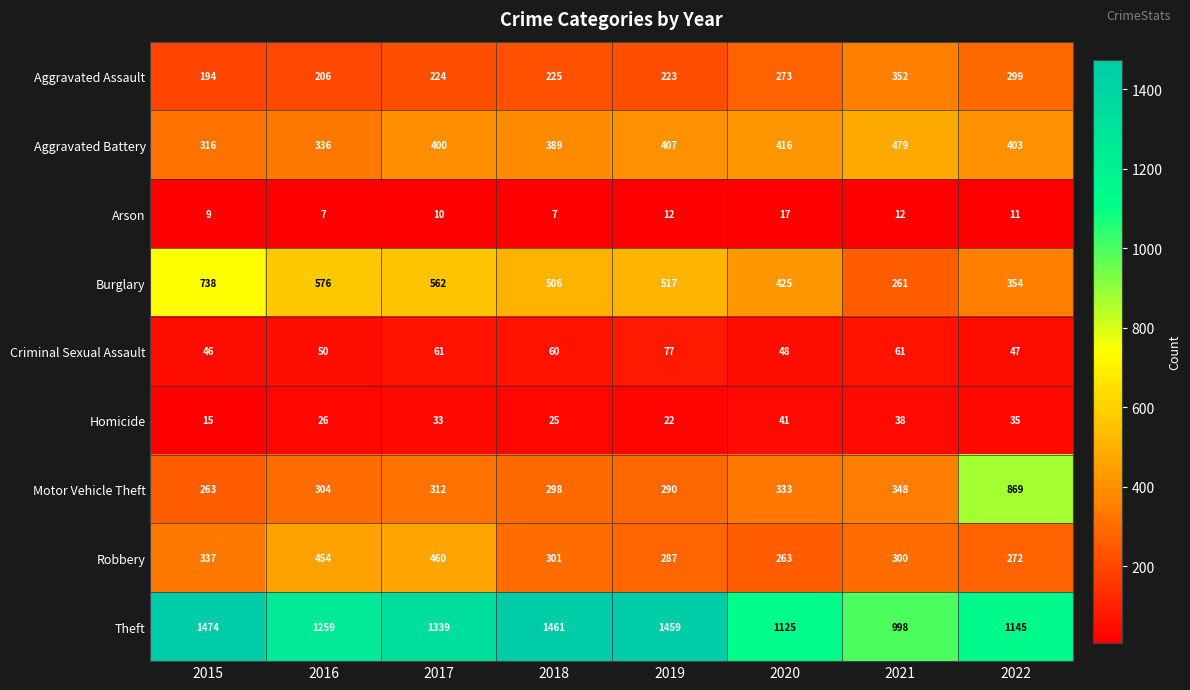

At which label is Burglary closest to 499?

2018